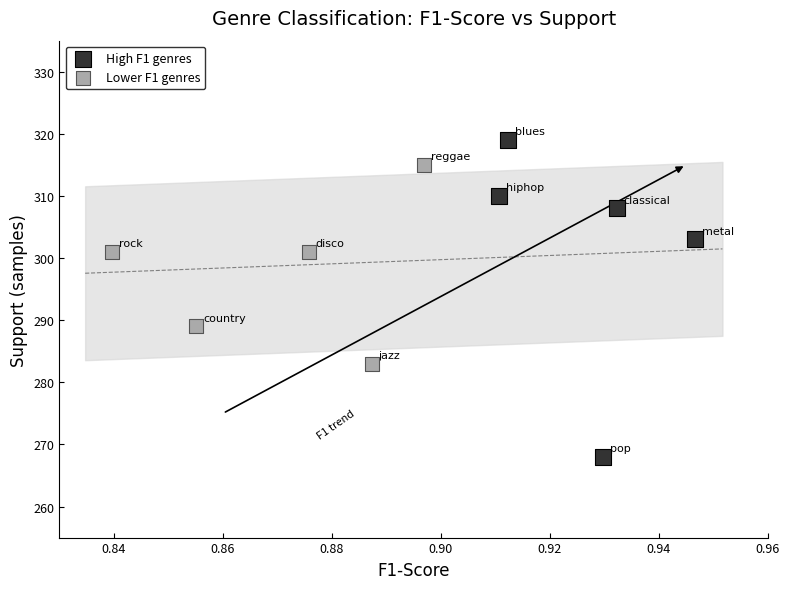

Which series has the widest spread of Y values?

High F1 genres